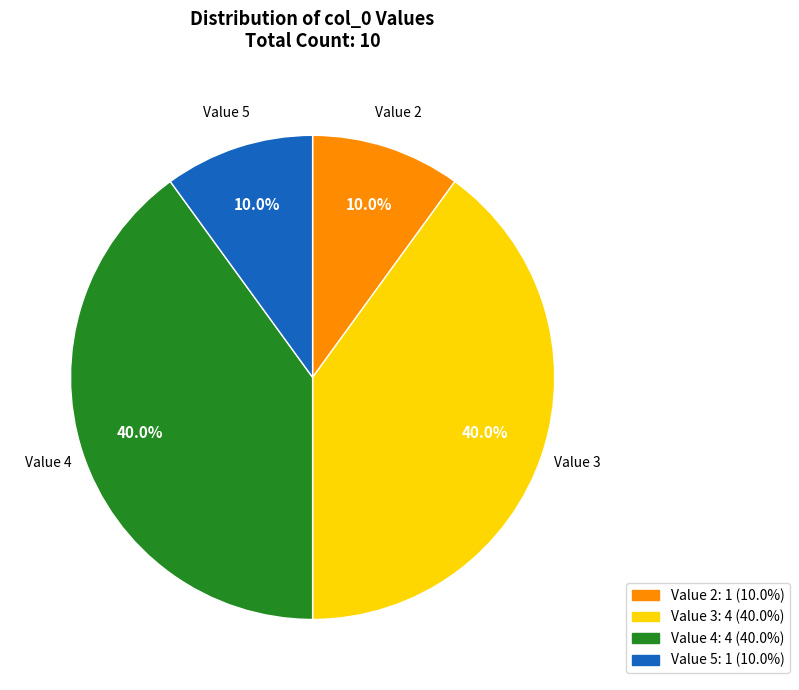

How much of the chart is everything except Value 5?

90.0%